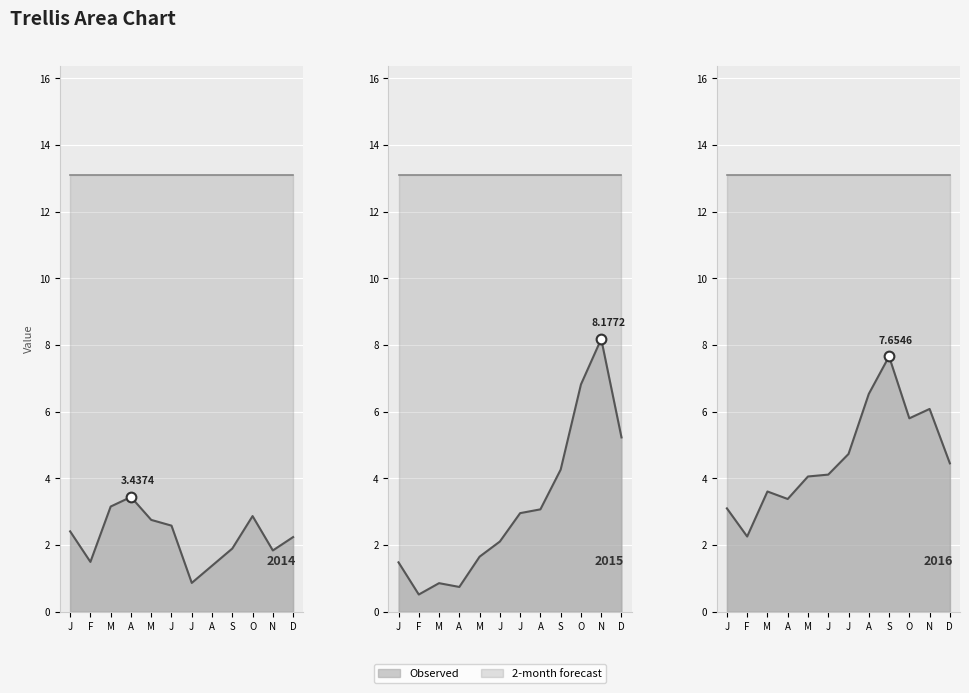

At 2015-04, list the series in order from smallest to largest.

Observed, 2-month